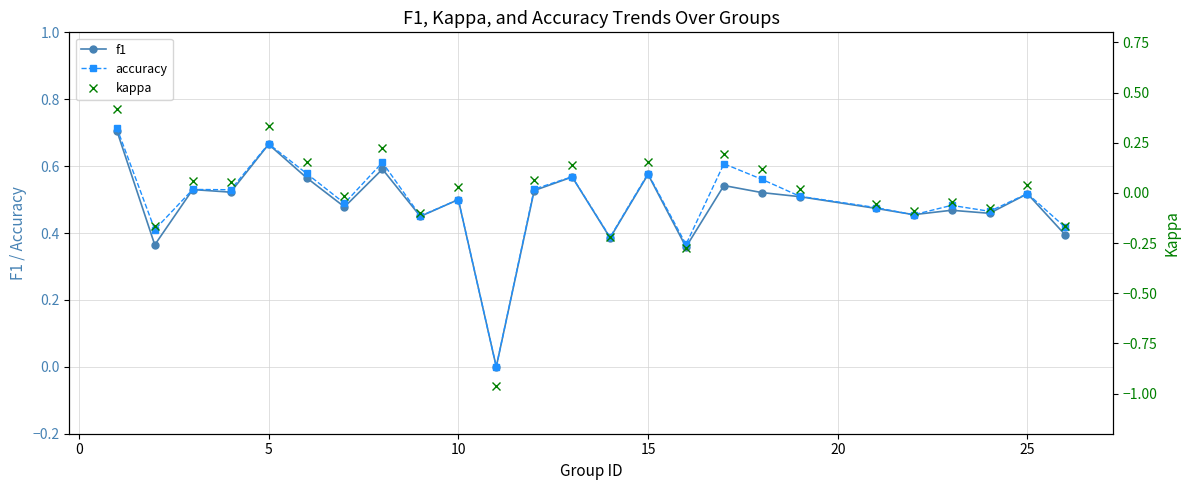

True or false: accuracy has more than 0 points higher than both neighbors.

True